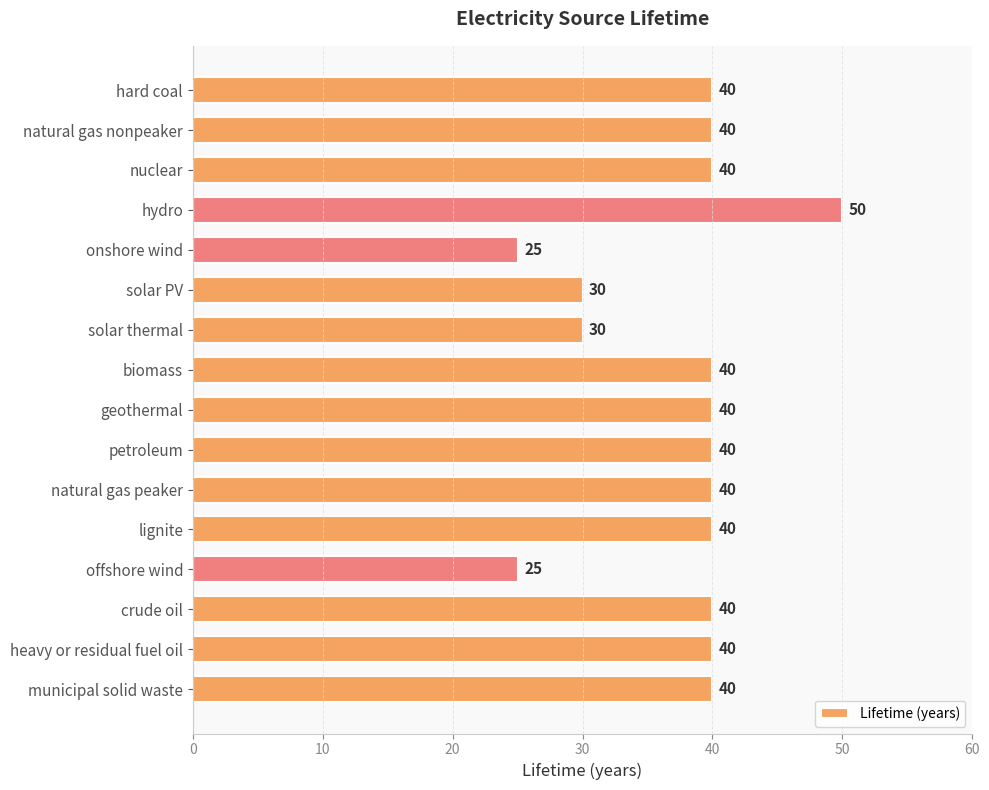

How many values are below 40?

4